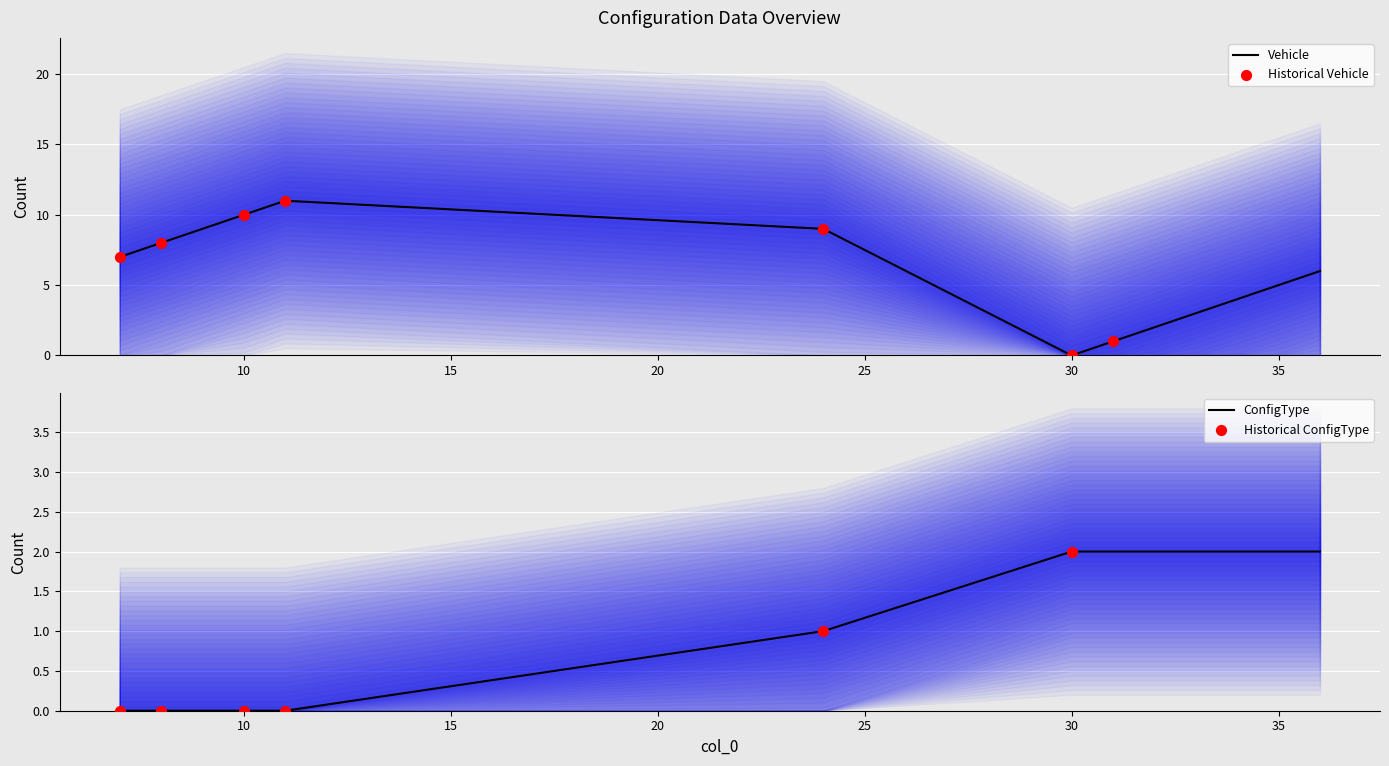

Which series has the largest total across all categories?

Vehicle